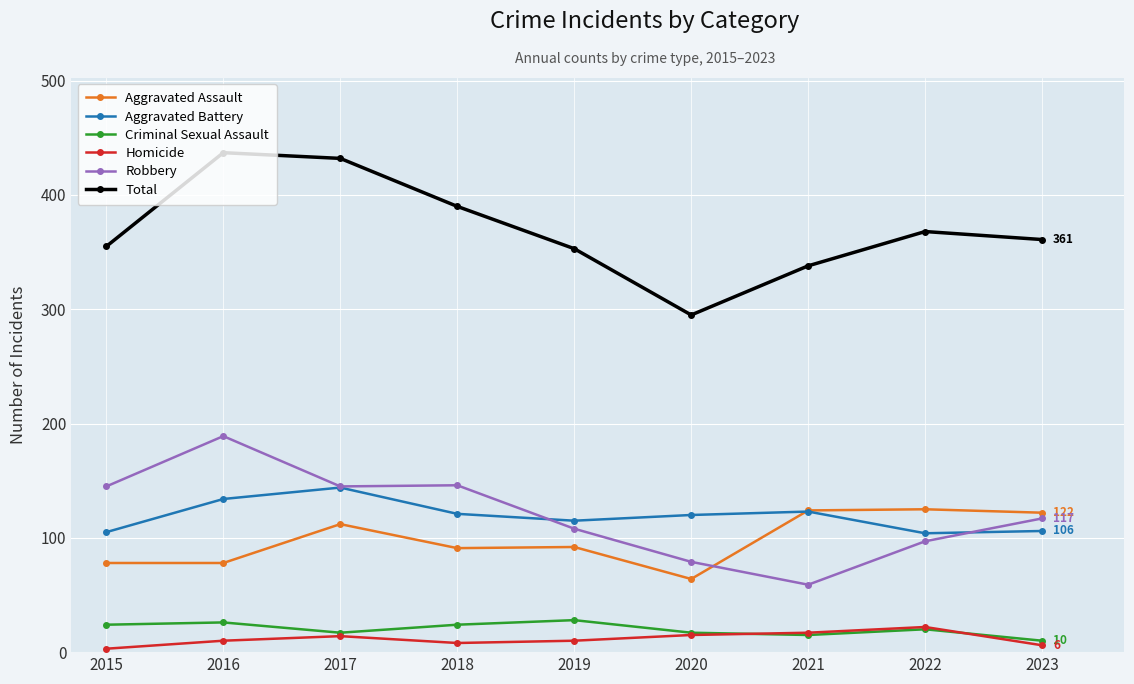

Where is the first local minimum for Aggravated Battery?

2019